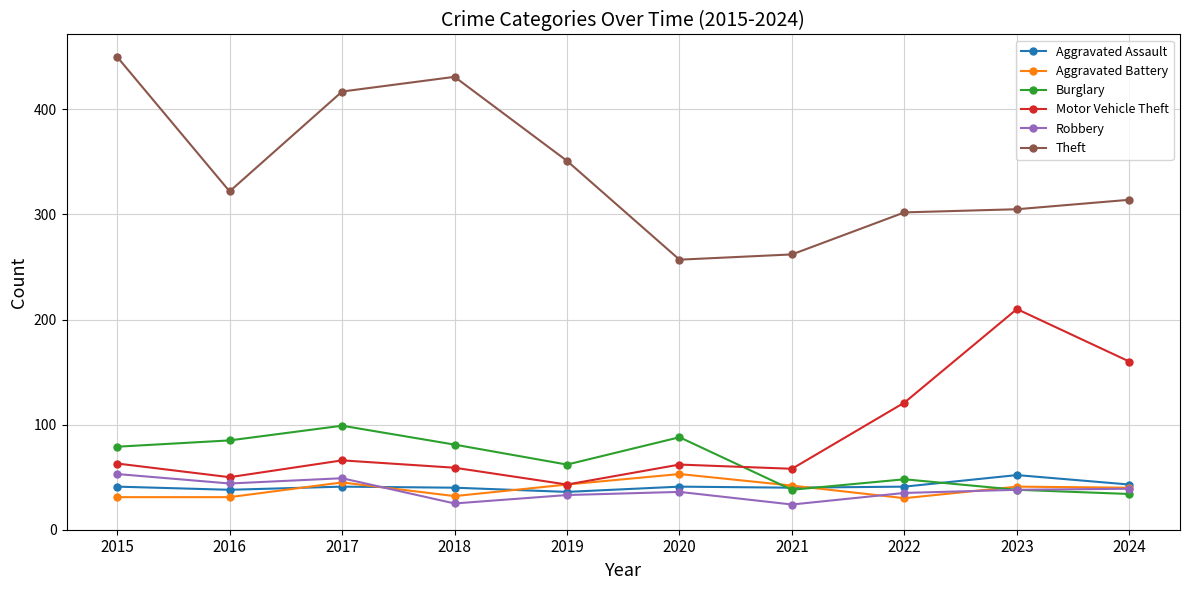

Count the number of data series in this chart.

6